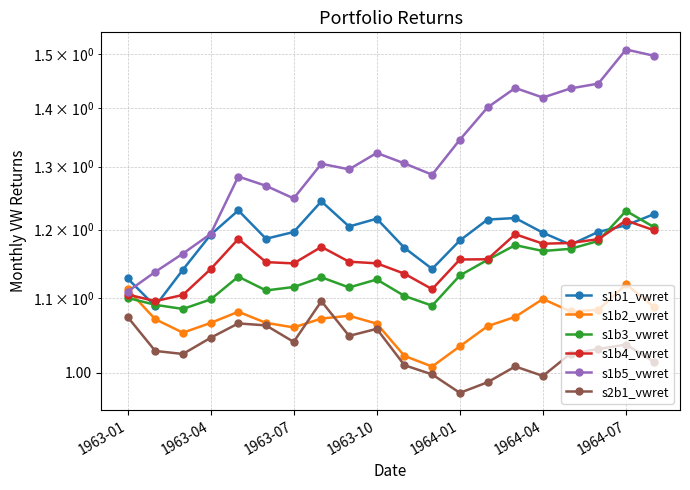

At which category is the sum across all series the highest?

1964-07